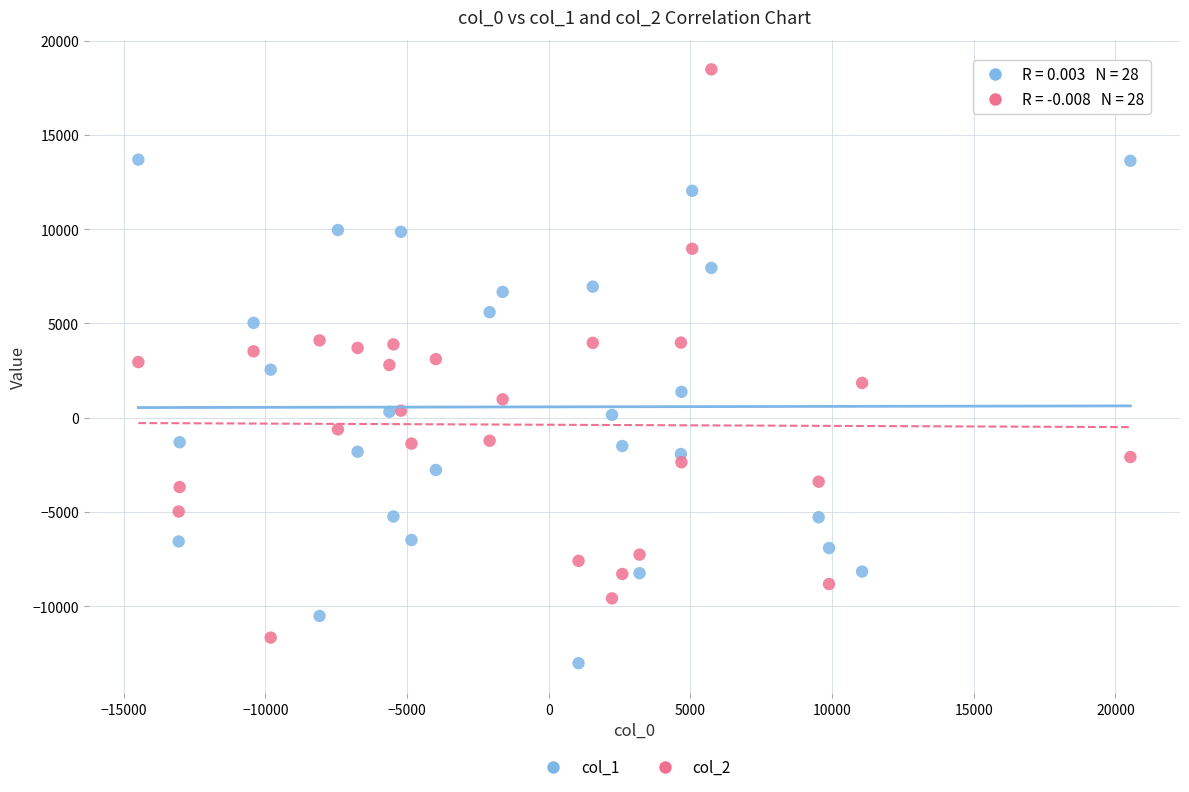

Which series reaches the maximum Y coordinate?

col_2